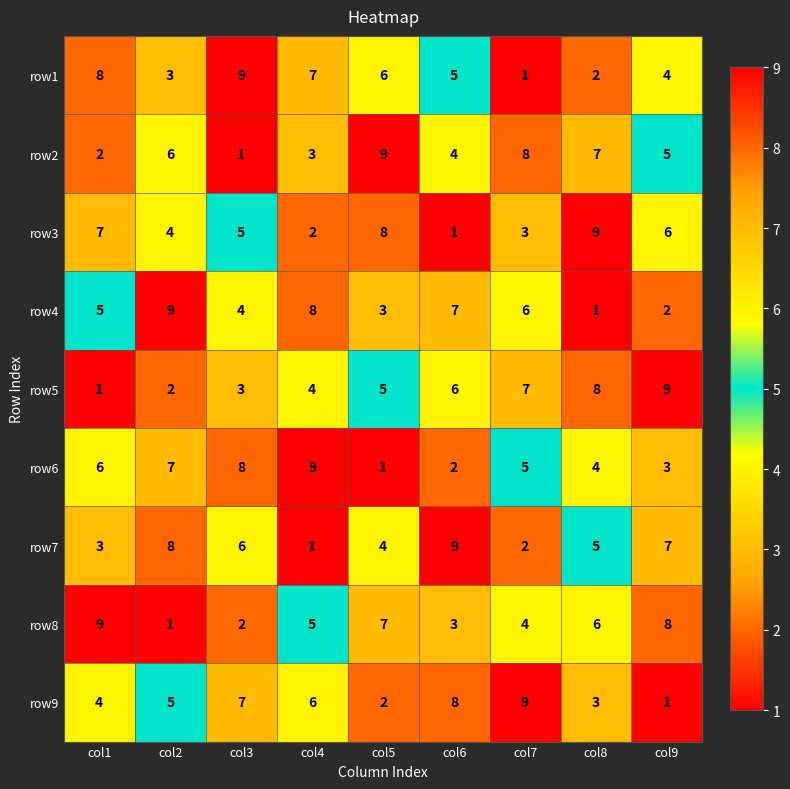

What is the average value of the row7 series?

5